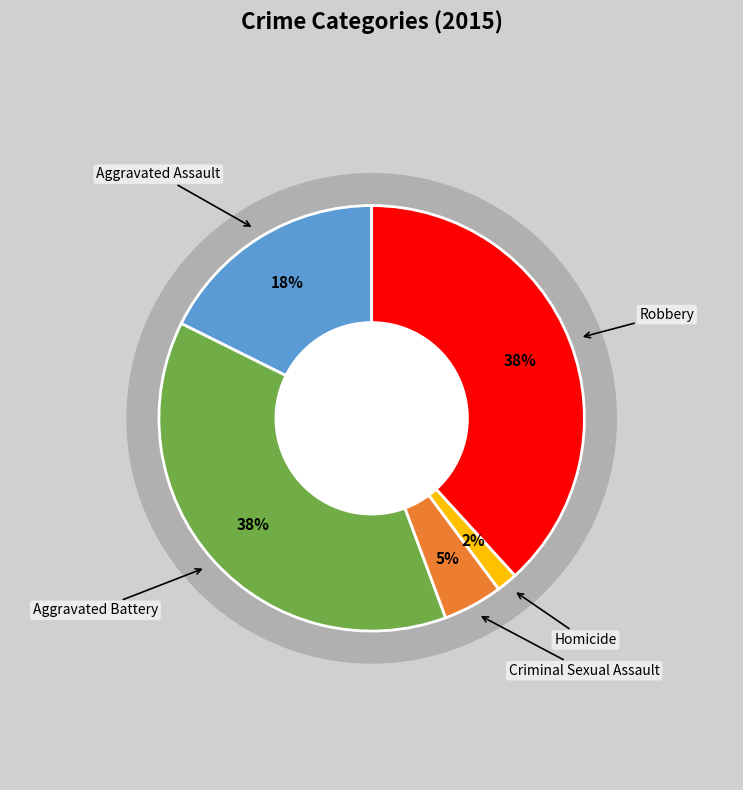

To the nearest percent, what is the combined percentage of Homicide and Criminal Sexual Assault?

6%